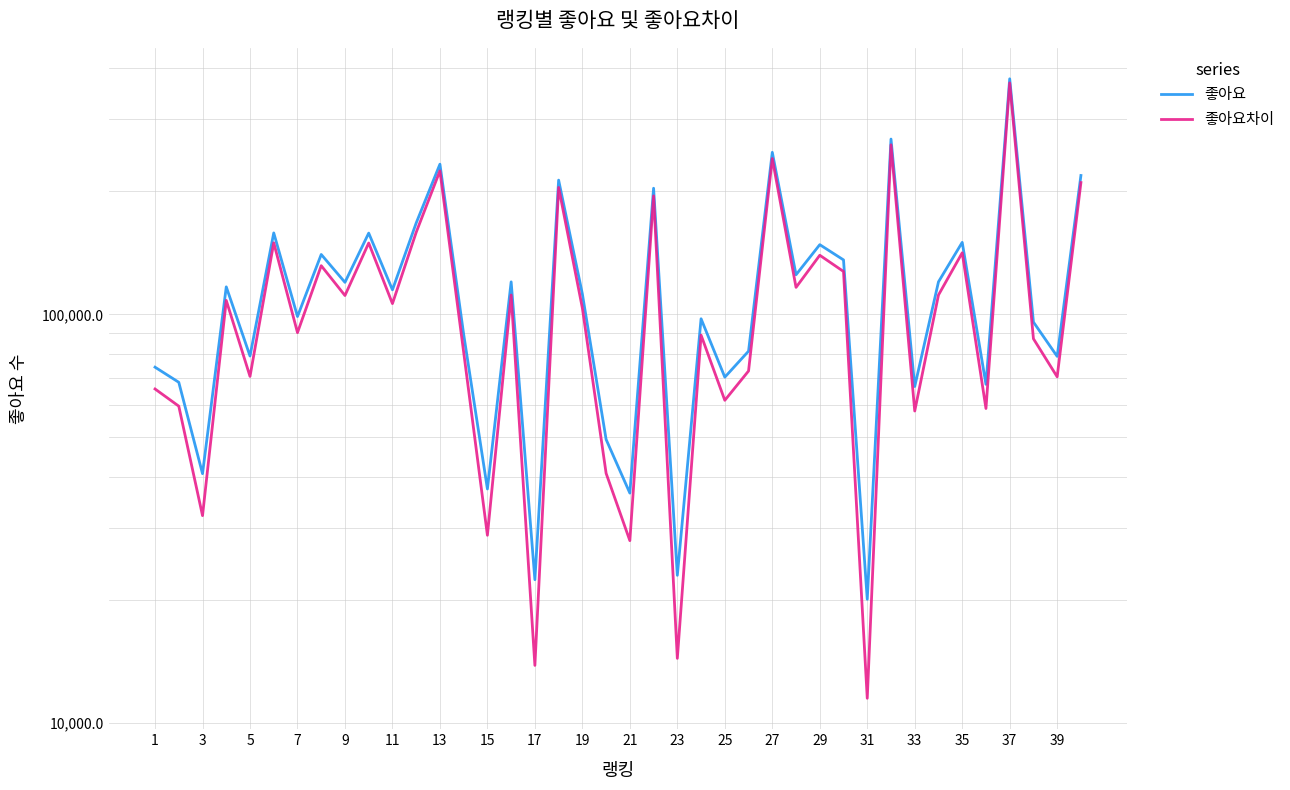

True or false: 좋아요차이 has a value of 100934 at 27.

False